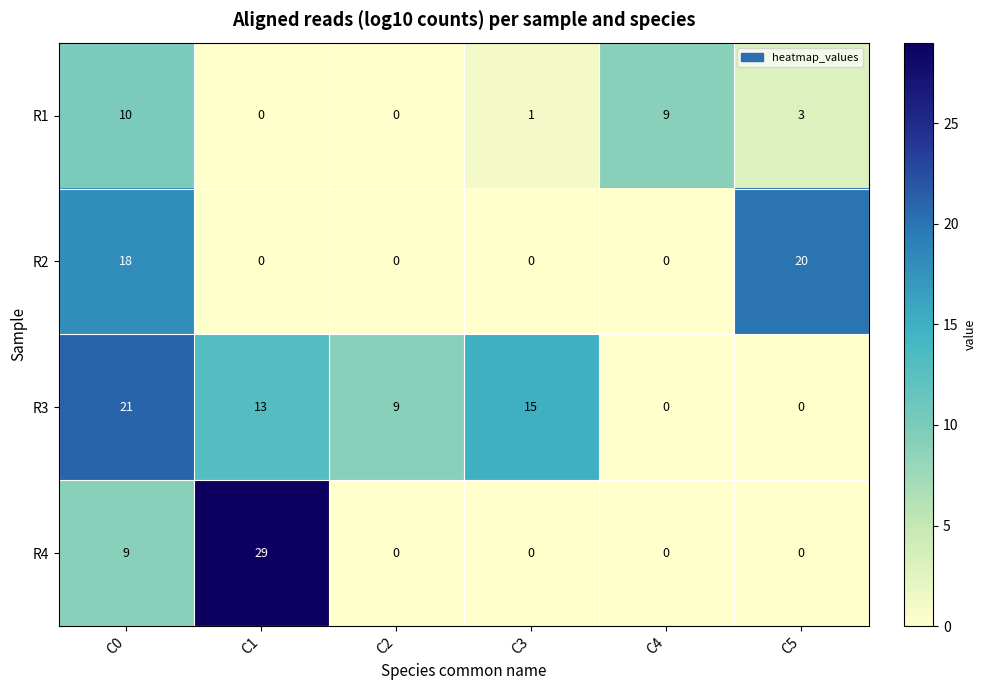

Reading left to right, extract all data points from this chart.

R1: 10	0	0	1	9	3
R2: 18	0	0	0	0	20
R3: 21	13	9	15	0	0
R4: 9	29	0	0	0	0